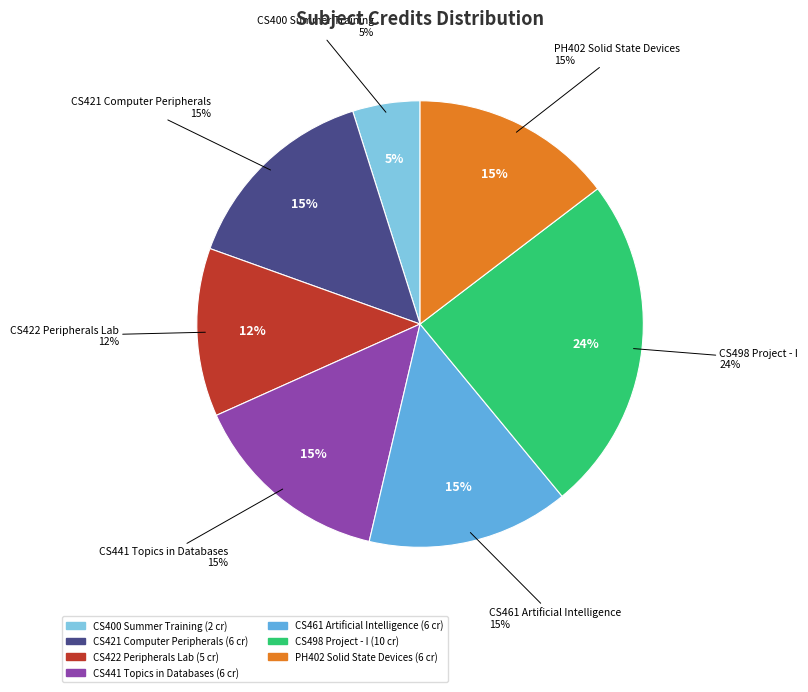

Is it true that CS421 Computer Peripherals is 21% of the pie?

False